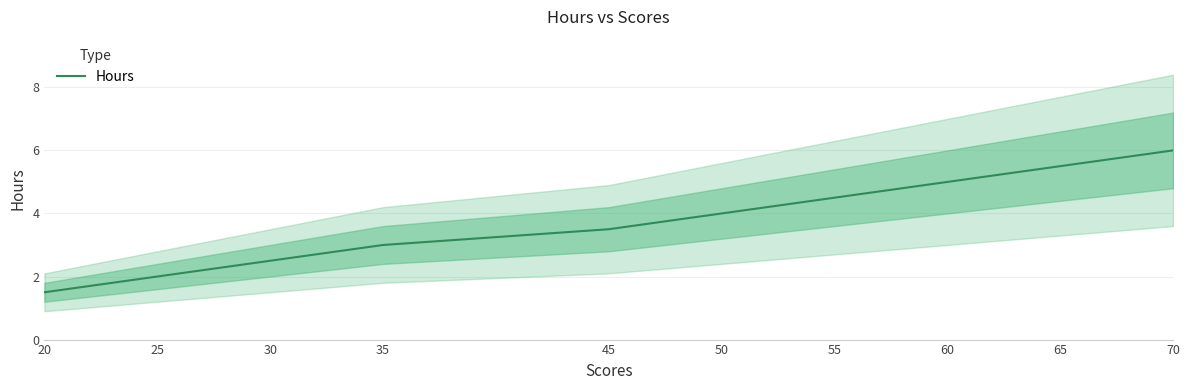

Reading left to right, list all the values displayed in this chart.

20=1.5	25=2.0	30=2.5	35=3.0	45=3.5	50=4.0	55=4.5	60=5.0	65=5.5	70=6.0